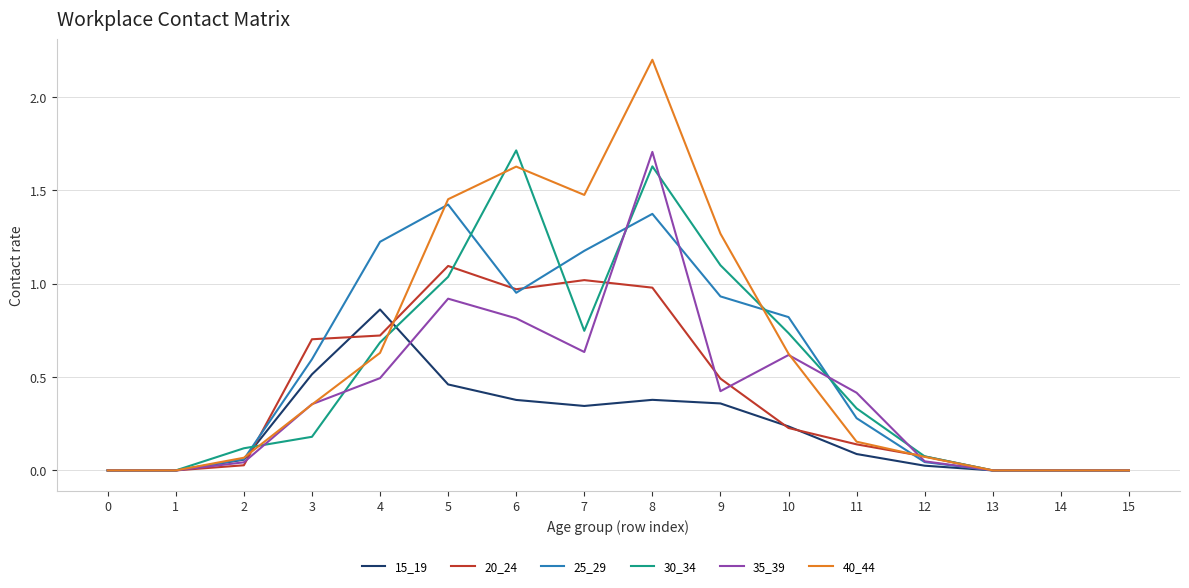

Which series has the largest range (max minus min)?

40_44